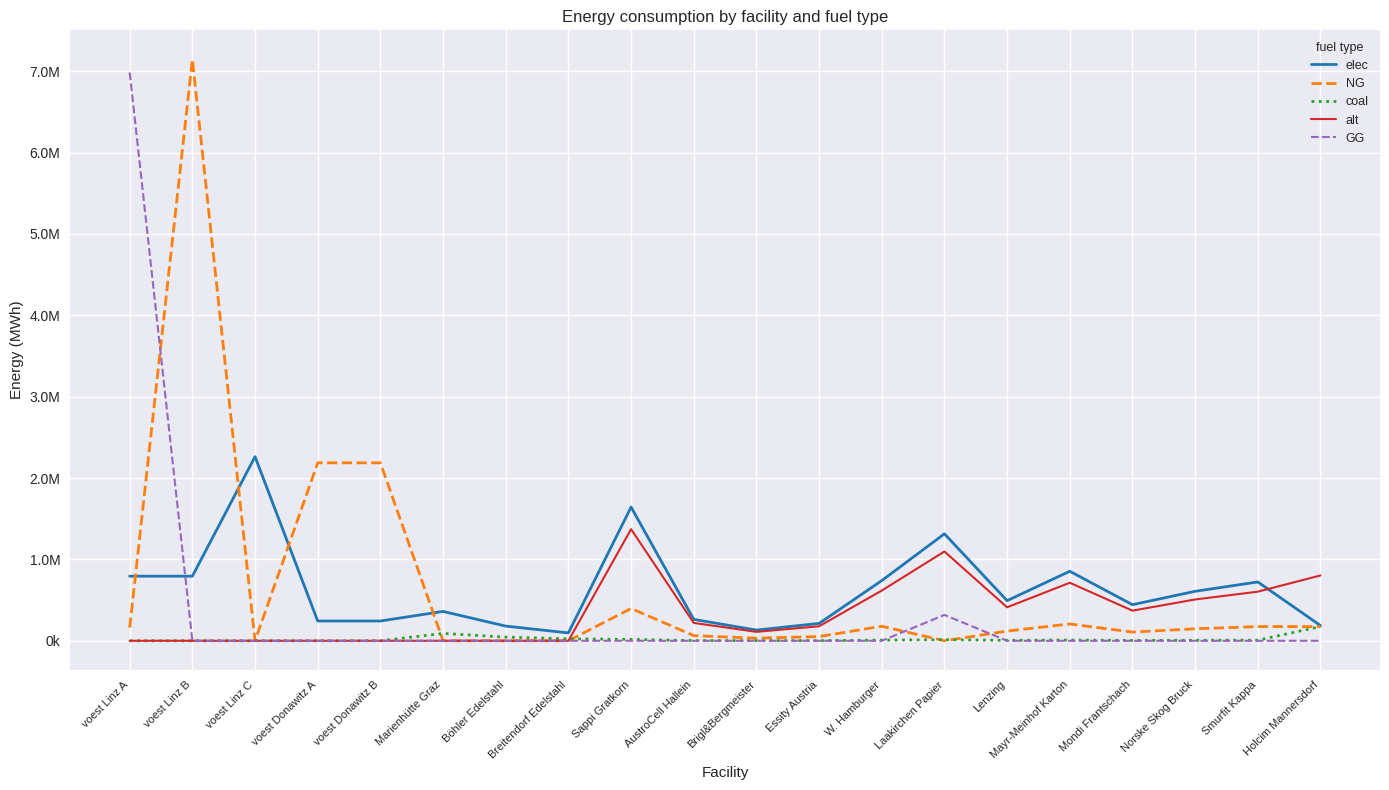

True or false: GG and alt cross at least once.

False